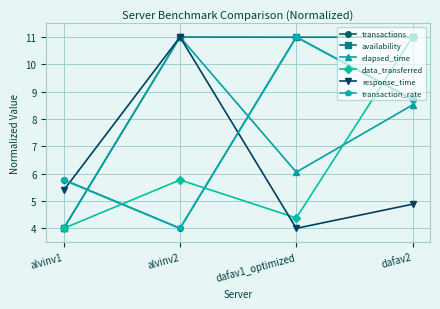

Between which two adjacent categories do availability and transaction_rate first intersect?

alvinv1 and alvinv2